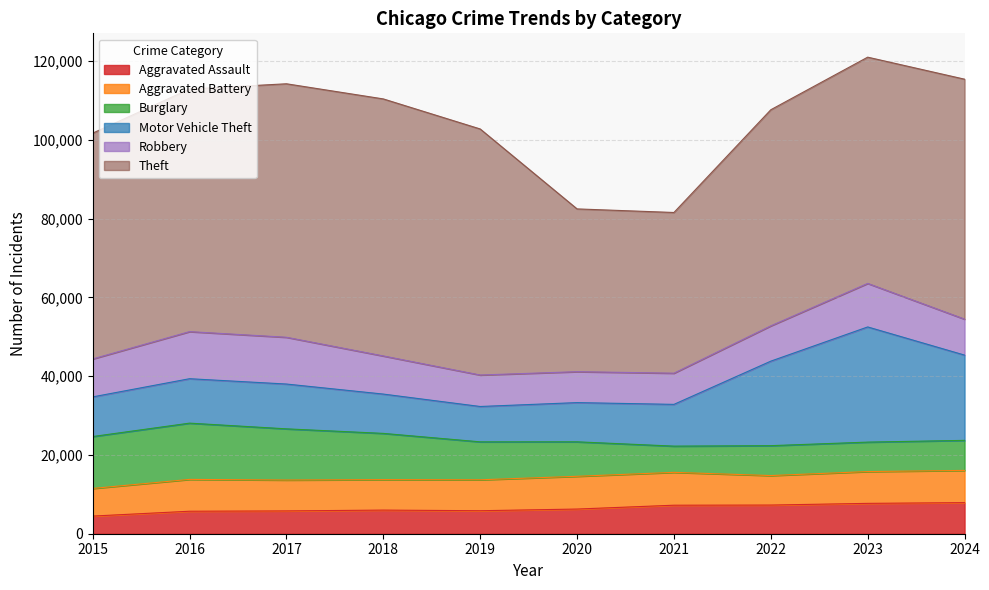

Which series has the widest spread of values?

Theft